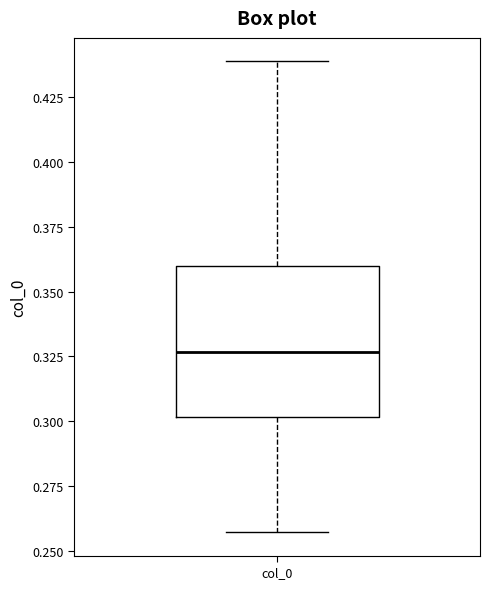

Read this box plot against the y-axis: the position of the median line, the range covered by the box, and the ends of both whiskers. The values are not printed on the chart, so give them approximately, as read against the axis.

median 0.325, box 0.300 to 0.360, whiskers 0.255 to 0.440